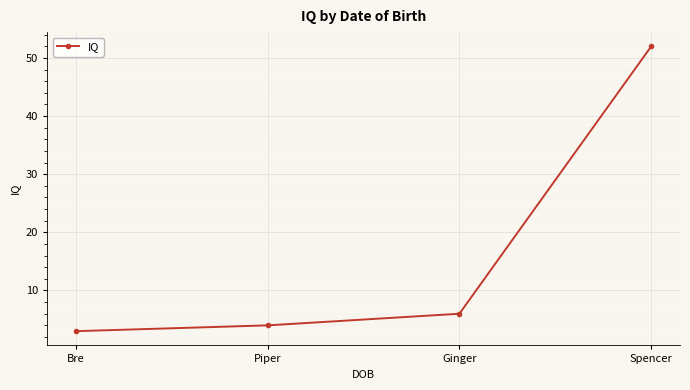

List the labels in order of value, smallest first.

Bre, Piper, Ginger, Spencer